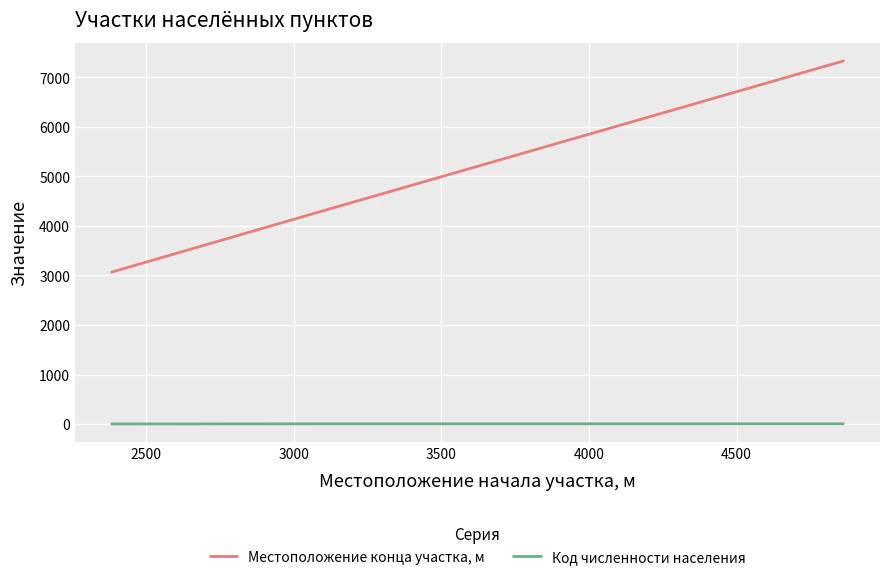

At how many categories does at least one series exceed 2256?

3